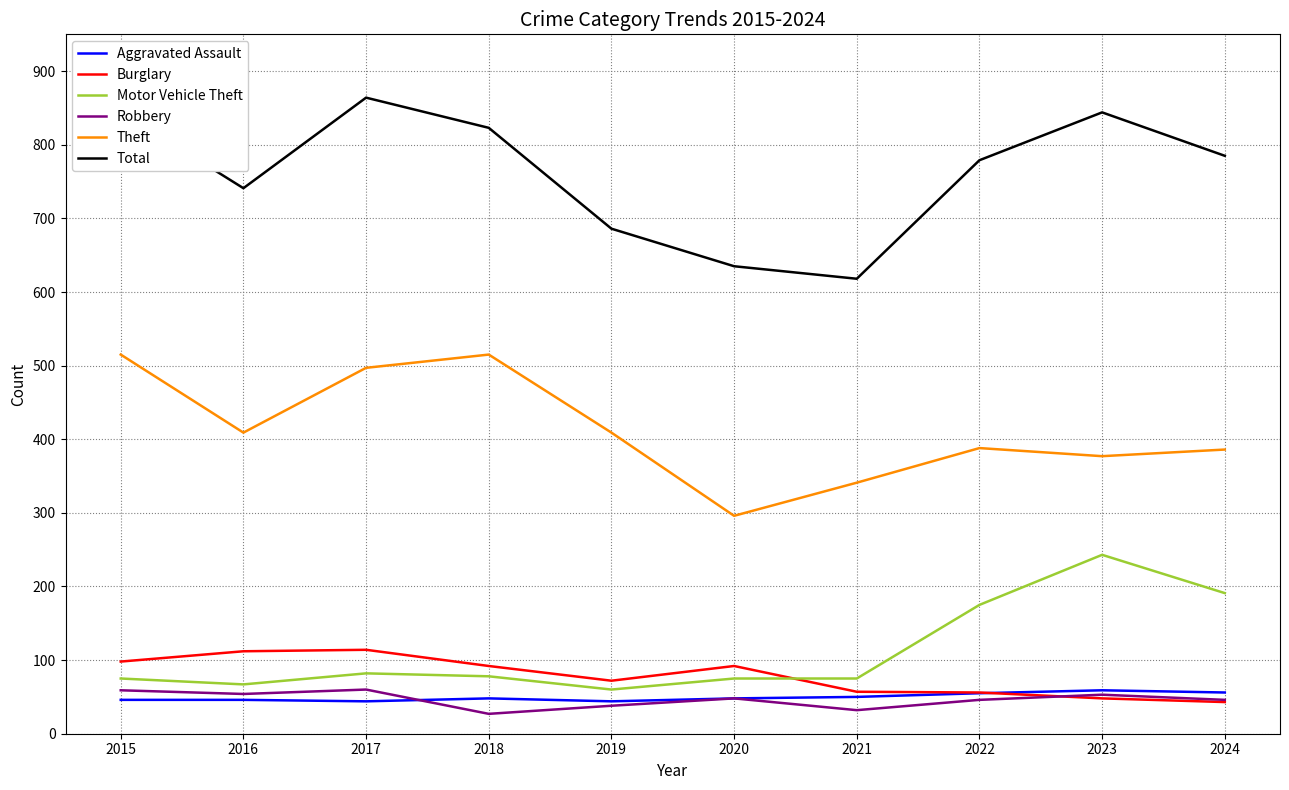

How many interior local peaks does the Total series have?

2